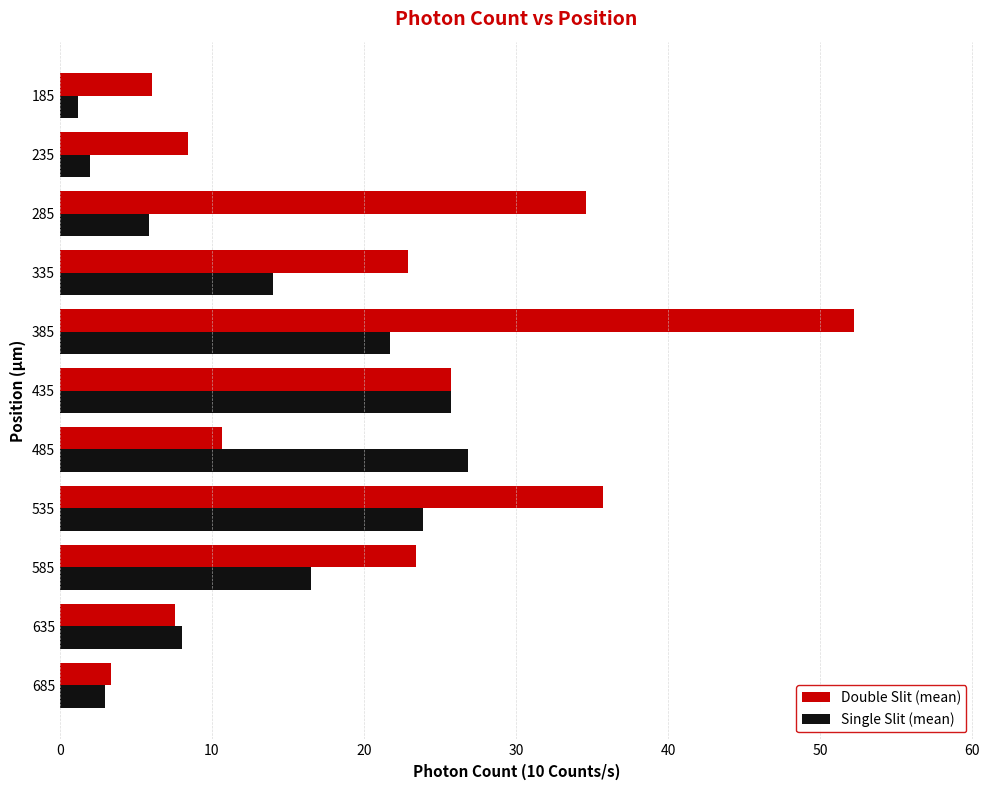

Is it true that Double Slit (mean) equals 5.3 at 435?

False